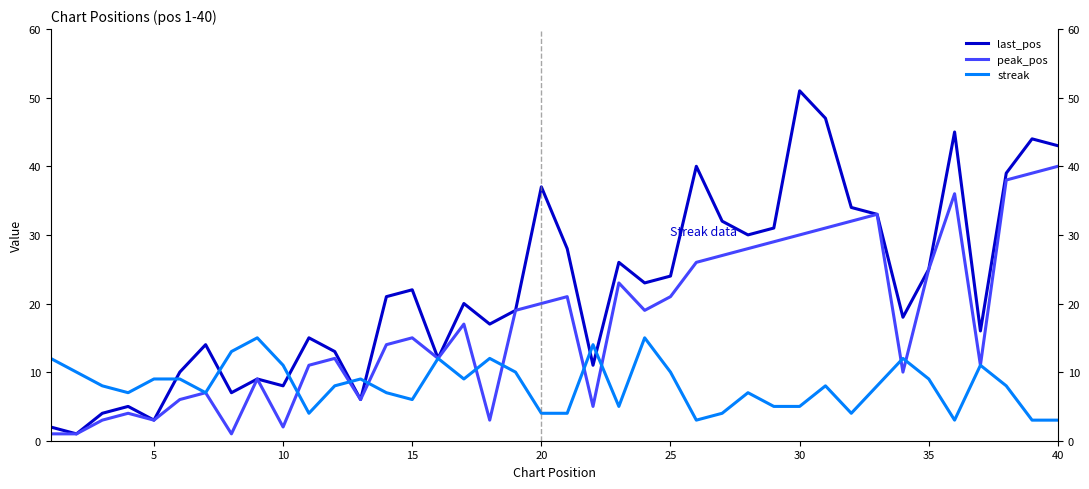

List the series in order of their peak value, lowest first.

streak, peak_pos, last_pos